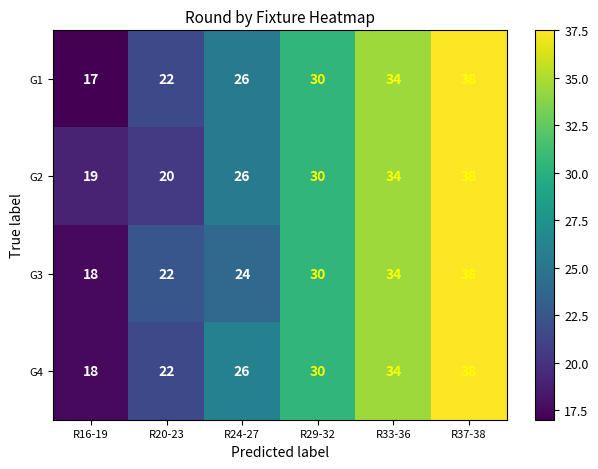

What is the minimum value for G2?

19